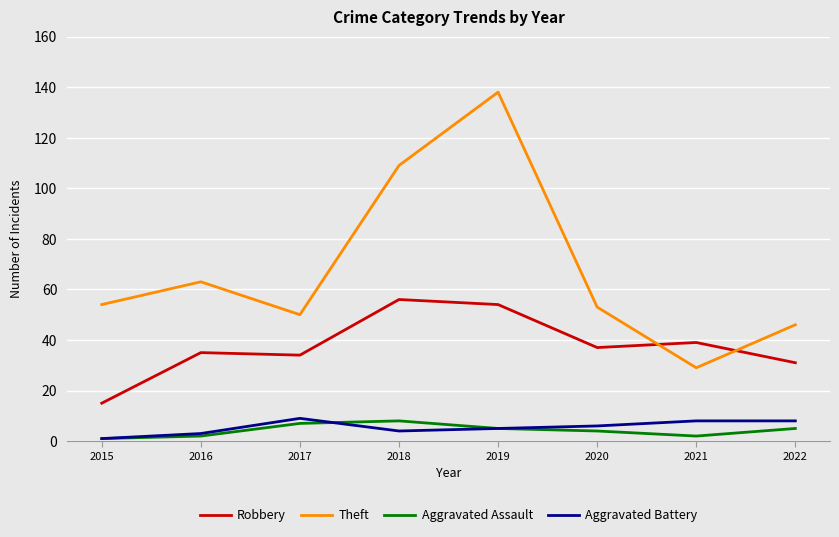

Which series changed the most between 2018 and 2020?

Theft